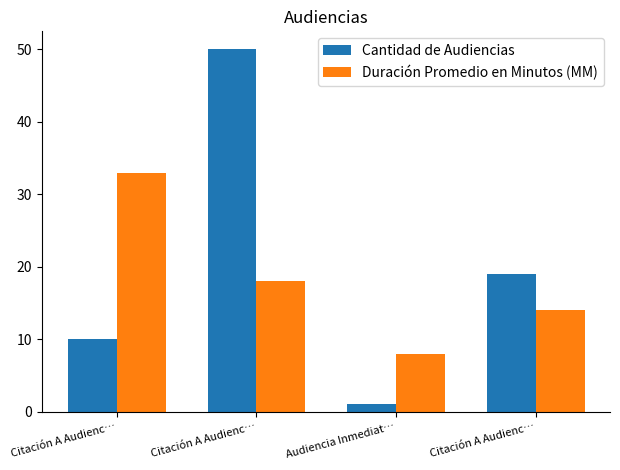

Read the Duración Promedio en Minutos (MM) value at Audiencia Inmediat…, to the nearest 10.

10